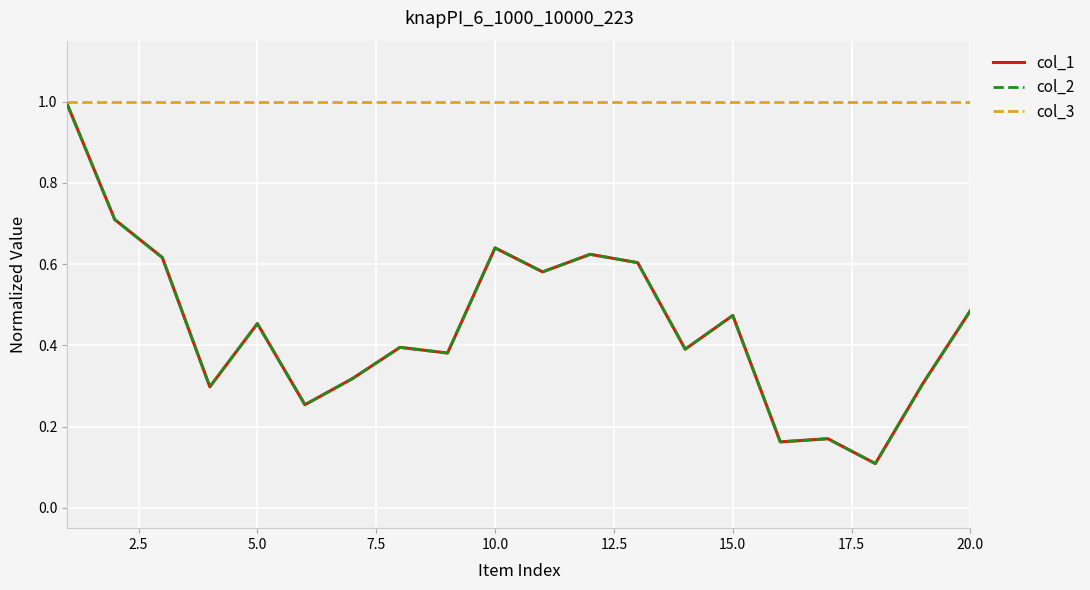

Does the chart display data point markers on the line(s)?

No